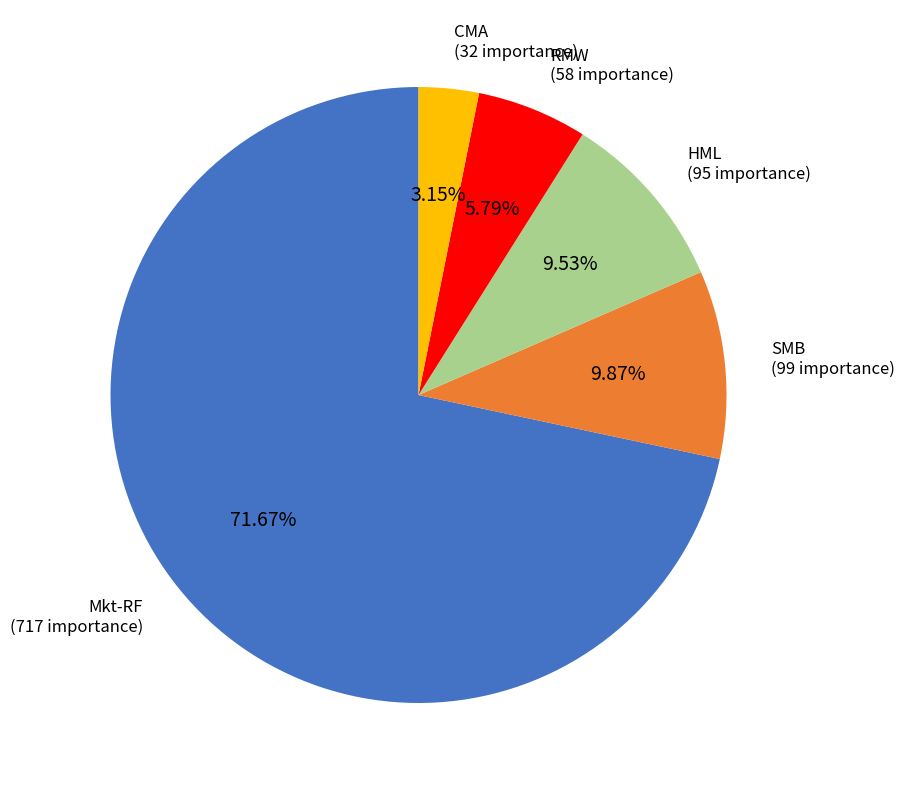

Is there any slice that represents more than half of the pie?

Yes